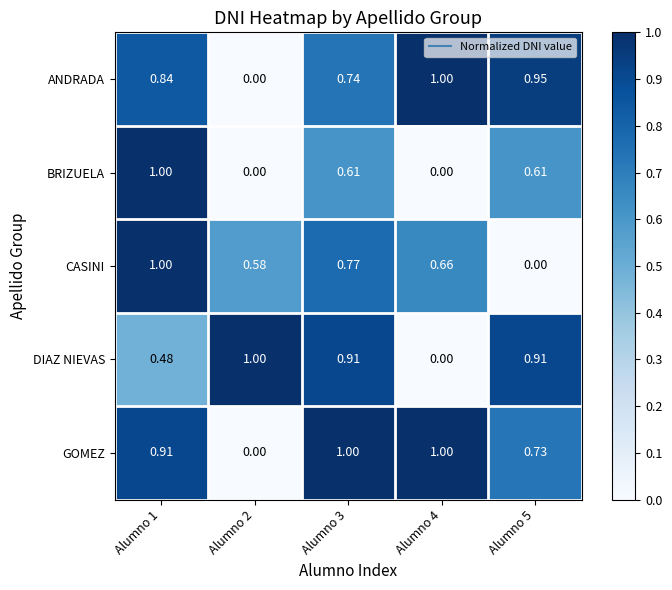

Which series has the largest total across all categories?

GOMEZ